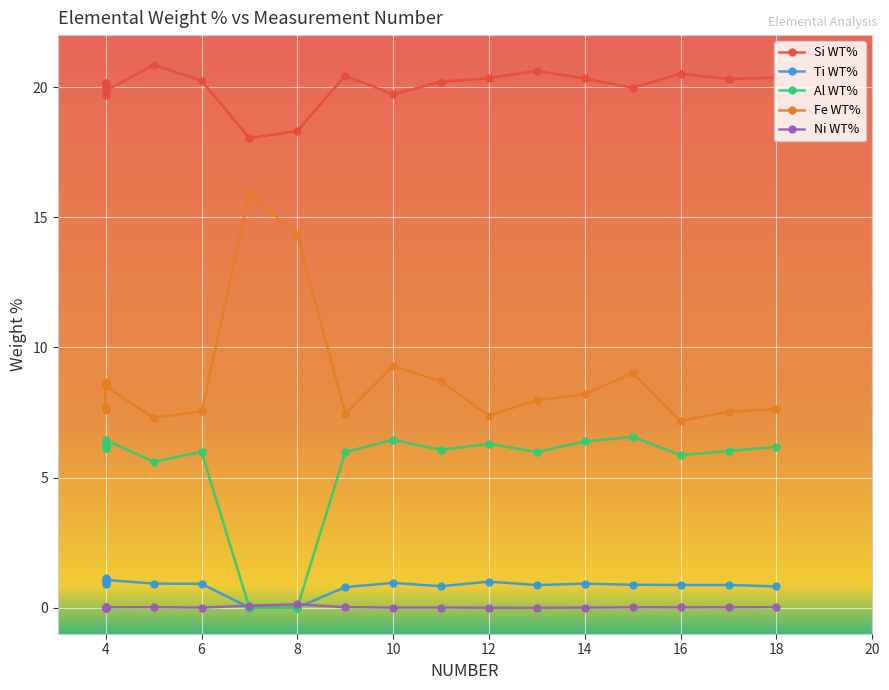

How many interior local valleys does the Fe WT% series have?

5